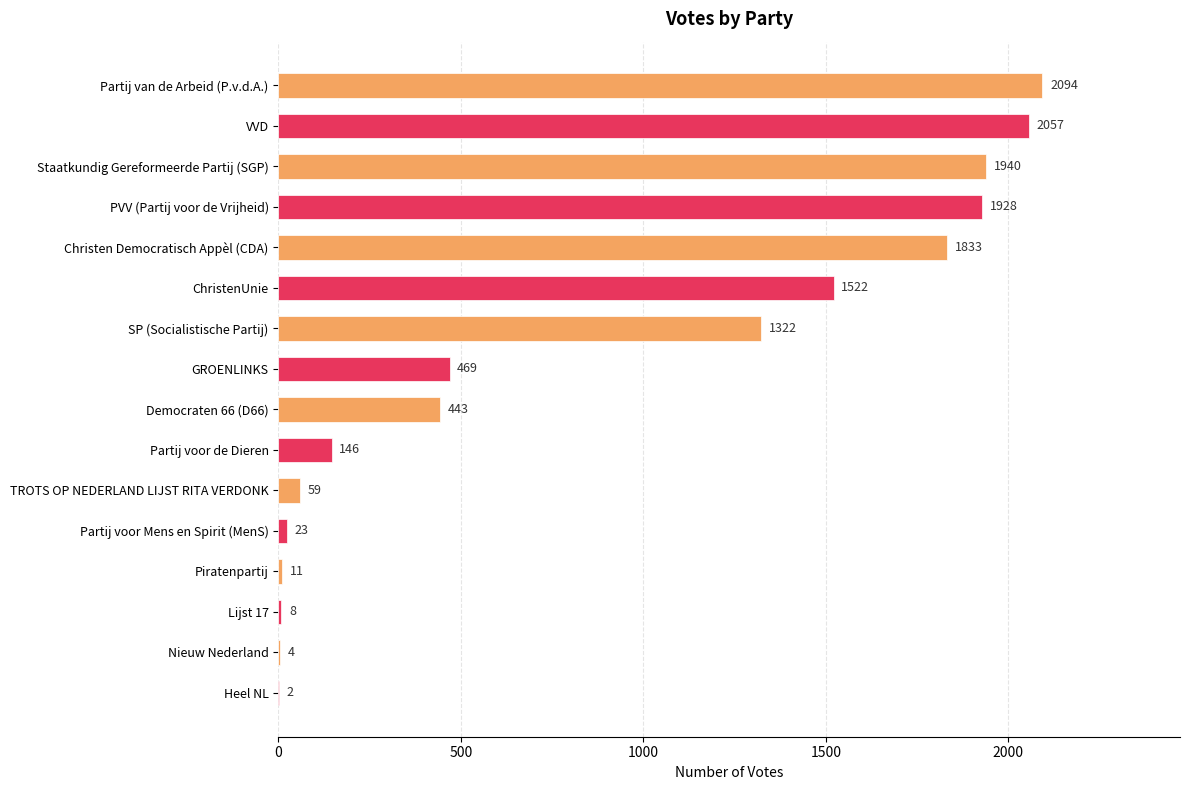

Which has a higher value, Heel NL or ChristenUnie?

ChristenUnie